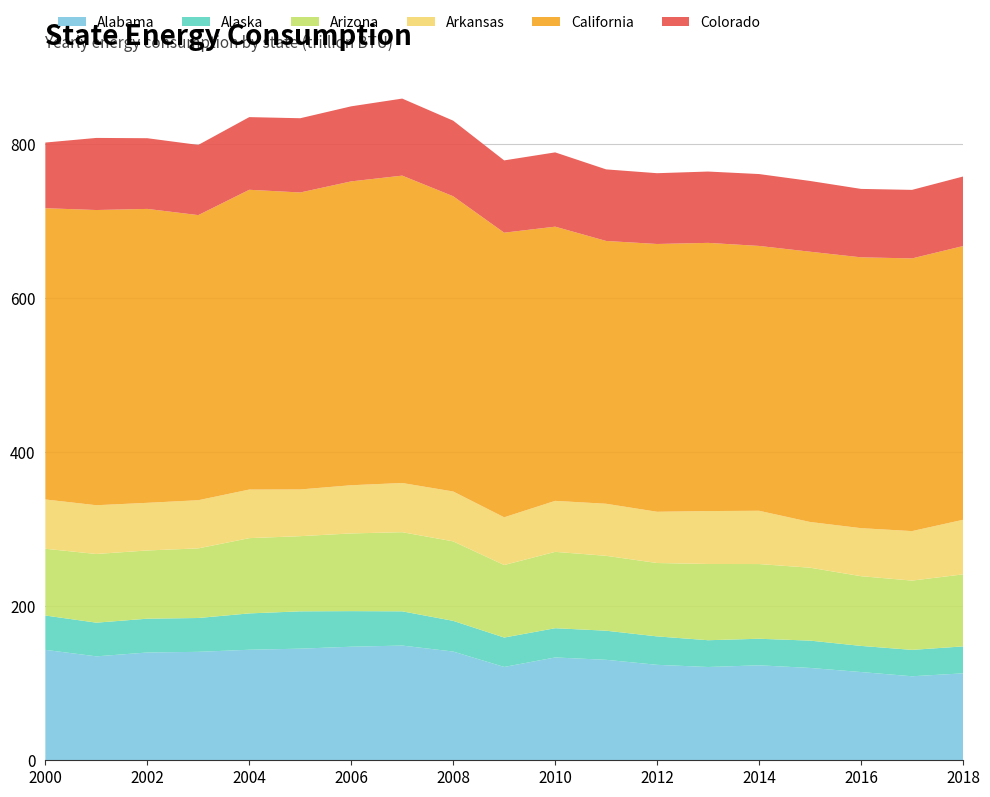

Reading left to right, extract all data points from this chart.

Alabama: 143.4	135.0	140.0	140.9	143.6	145.0	147.5	149.0	141.2	121.2	133.6	130.5	124.0	121.2	123.4	119.9	114.6	109.1	112.9
Alaska: 44.6	43.7	43.9	43.9	47.2	48.5	46.2	44.5	39.9	38.2	38.0	37.8	36.9	34.8	34.5	35.5	33.9	34.3	35.0
Arizona: 86.7	89.2	88.6	90.5	97.8	97.7	100.9	102.8	103.3	94.2	99.2	97.3	95.3	99.0	97.0	94.7	90.6	90.0	93.6
Arkansas: 64.0	63.3	61.9	62.5	63.1	60.7	62.6	63.9	64.8	62.0	66.2	67.6	66.5	68.8	69.2	59.4	62.4	64.3	70.9
California: 378.3	383.4	381.8	370.3	389.4	385.7	394.7	399.3	383.5	369.7	356.1	341.4	347.8	348.3	344.0	351.0	351.8	354.2	355.5
Colorado: 85.3	93.6	91.8	91.2	94.4	96.4	97.5	100.1	98.1	93.9	96.5	93.0	91.9	92.6	93.4	91.9	88.9	89.0	90.3